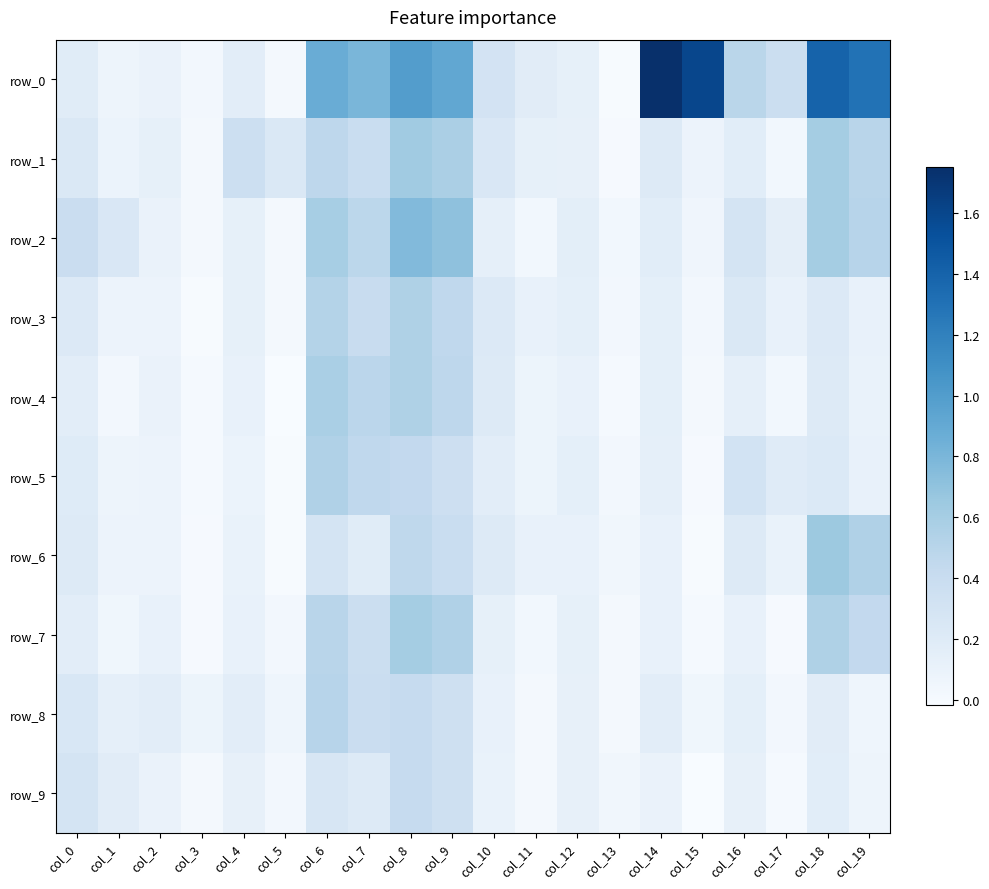

What is the total value across all series at col_14?

3.0